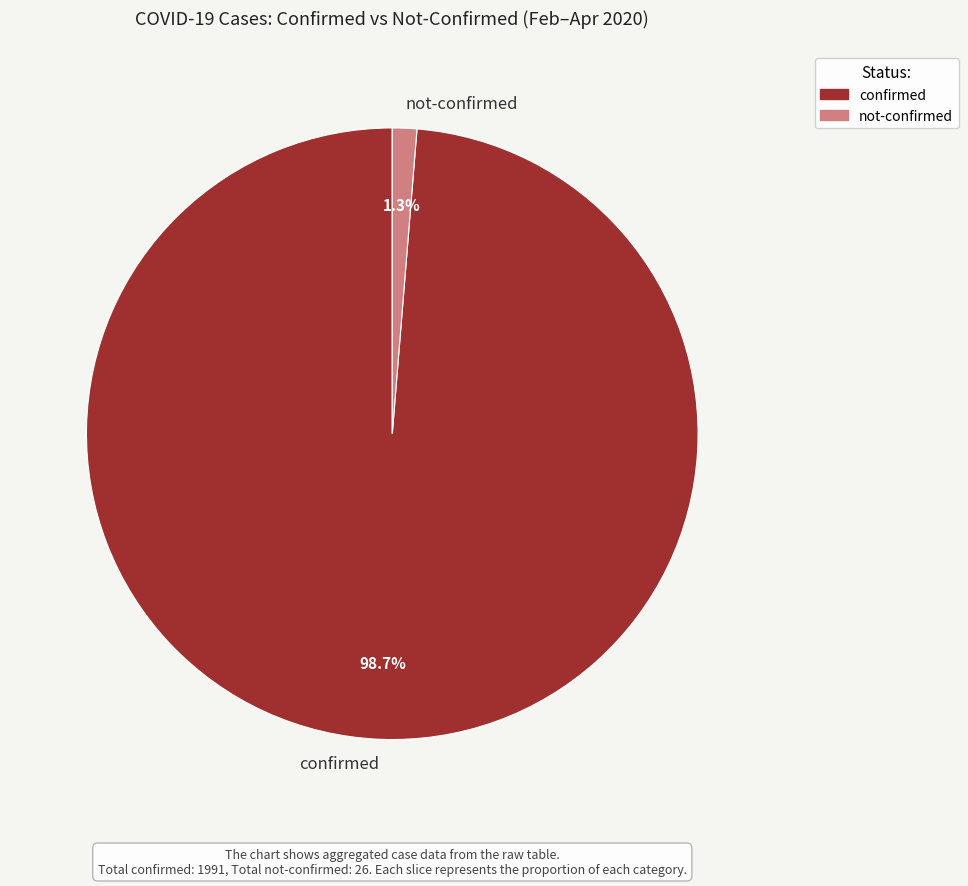

Is there a majority slice in this chart?

Yes